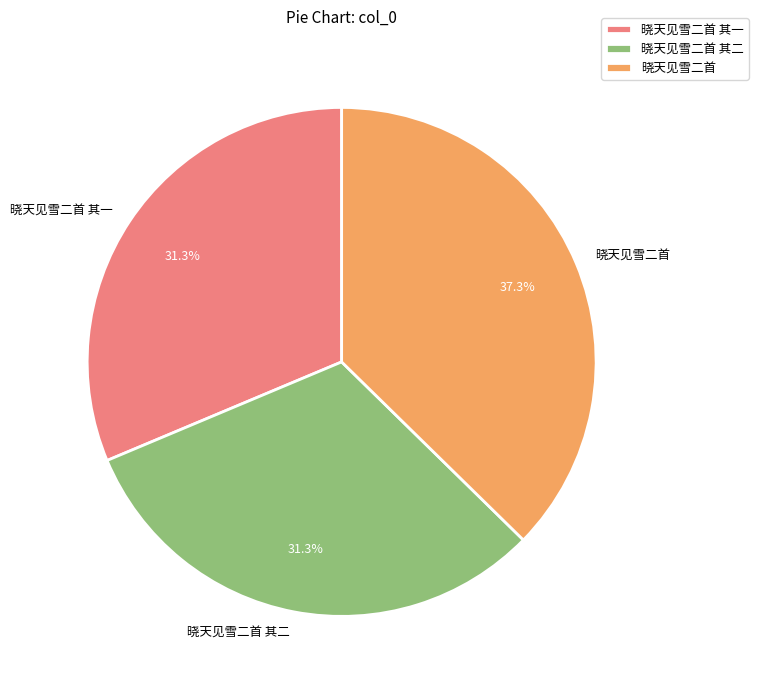

To the nearest percent, what is the difference between the largest and smallest slice percentages?

6%